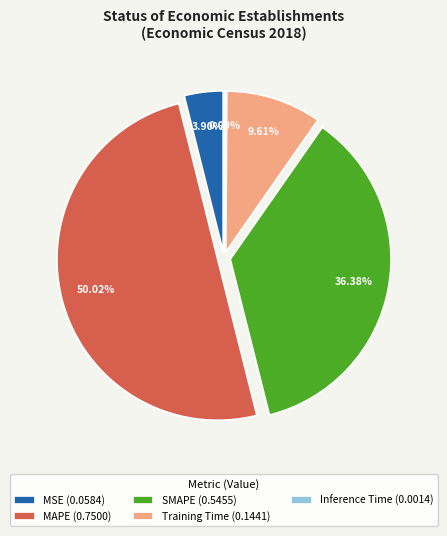

Is there a majority slice in this chart?

Yes